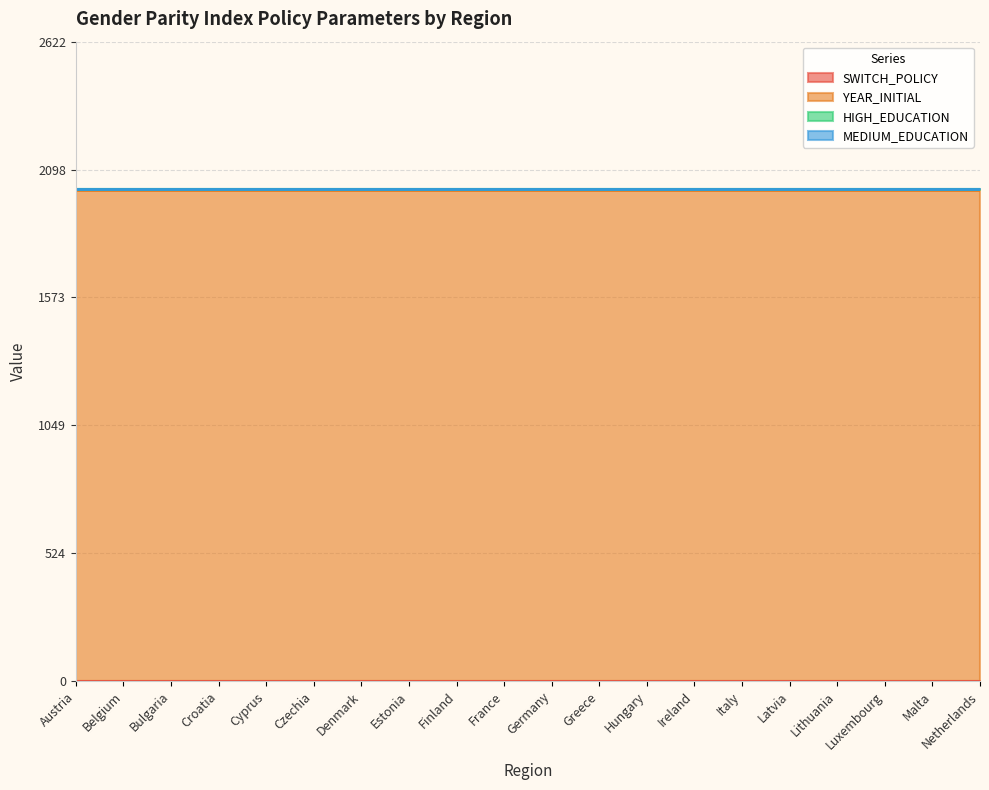

How many categories are shown in the chart?

20